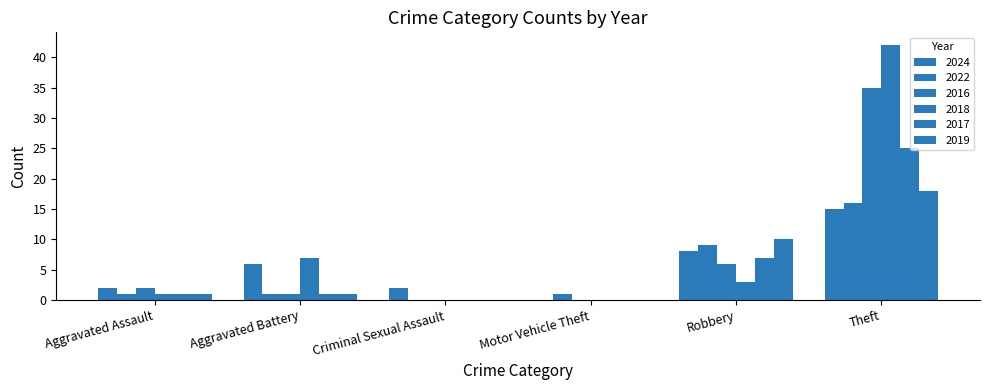

True or false: 2022 has a value of 1 at Aggravated Battery.

True